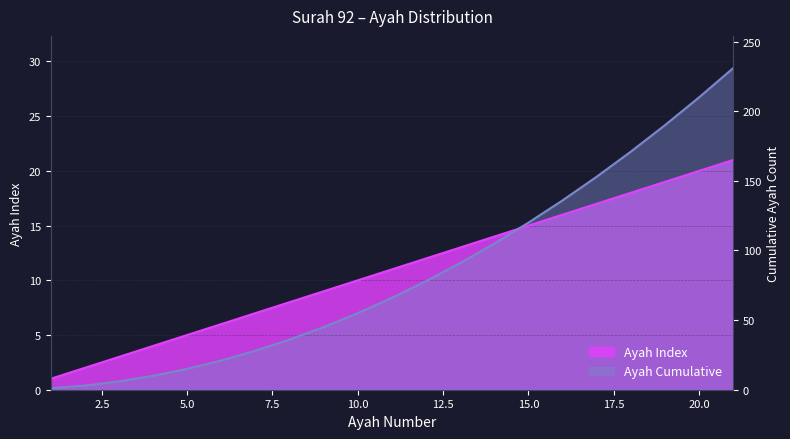

True or false: Ayah Index has more than 2 interior local peaks.

False